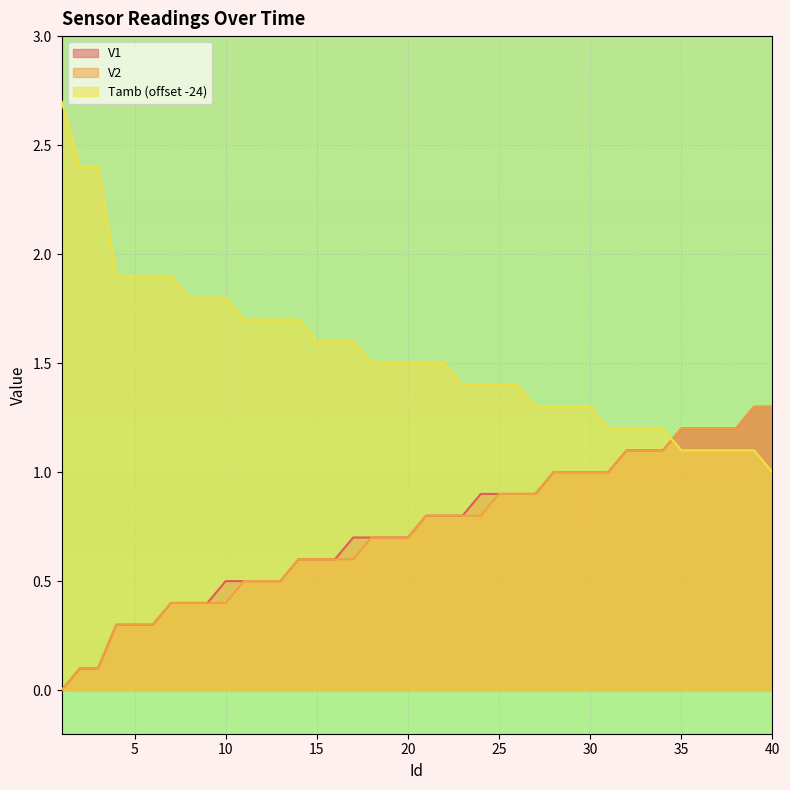

At 35, list the series in order from smallest to largest.

Tamb, V1, V2